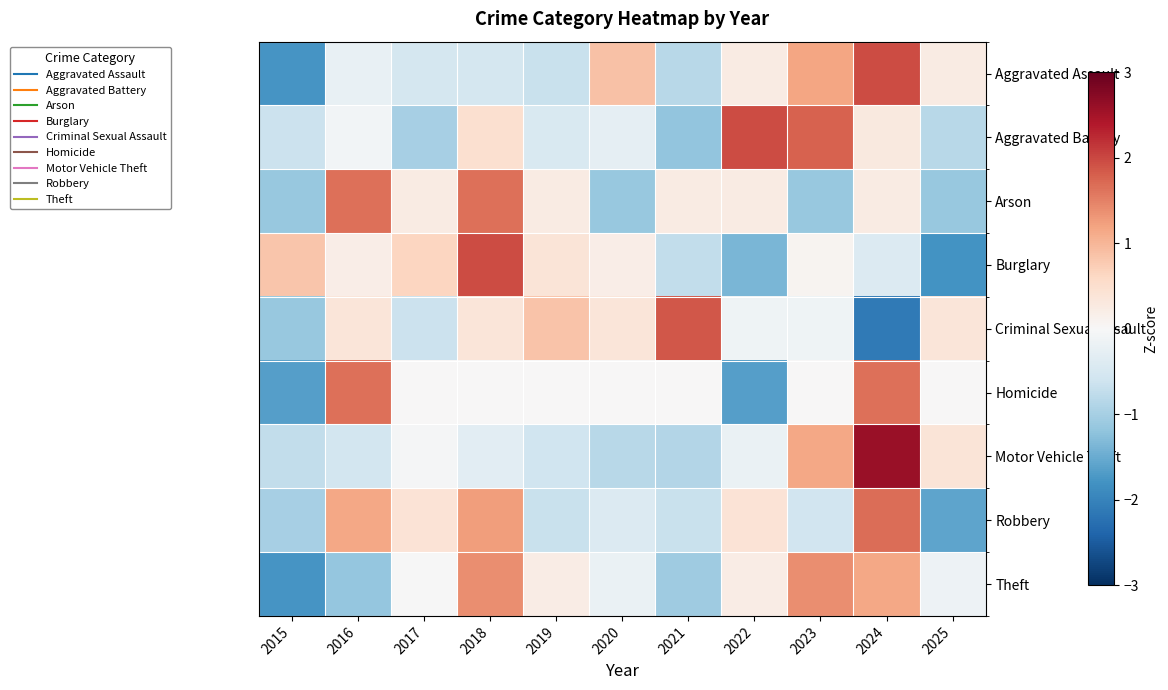

Reading left to right, list all the values displayed in this chart.

Aggravated Assault: 2015=-1.8	2016=-0.2	2017=-0.5	2018=-0.5	2019=-0.7	2020=0.9	2021=-0.8	2022=0.3	2023=1.2	2024=2.0	2025=0.3
Aggravated Battery: 2015=-0.6	2016=-0.1	2017=-1.0	2018=0.5	2019=-0.5	2020=-0.3	2021=-1.2	2022=1.9	2023=1.8	2024=0.3	2025=-0.8
Arson: 2015=-1.1	2016=1.7	2017=0.3	2018=1.7	2019=0.3	2020=-1.1	2021=0.3	2022=0.3	2023=-1.1	2024=0.3	2025=-1.1
Burglary: 2015=0.8	2016=0.2	2017=0.6	2018=2.0	2019=0.4	2020=0.2	2021=-0.7	2022=-1.4	2023=0.1	2024=-0.4	2025=-1.8
Criminal Sexual Assault: 2015=-1.1	2016=0.4	2017=-0.6	2018=0.4	2019=0.9	2020=0.4	2021=1.9	2022=-0.1	2023=-0.1	2024=-2.1	2025=0.4
Homicide: 2015=-1.7	2016=1.7	2017=0.0	2018=0.0	2019=0.0	2020=0.0	2021=0.0	2022=-1.7	2023=0.0	2024=1.7	2025=0.0
Motor Vehicle Theft: 2015=-0.7	2016=-0.5	2017=-0.0	2018=-0.3	2019=-0.6	2020=-0.8	2021=-0.9	2022=-0.2	2023=1.2	2024=2.6	2025=0.4
Robbery: 2015=-1.0	2016=1.2	2017=0.4	2018=1.3	2019=-0.7	2020=-0.4	2021=-0.7	2022=0.4	2023=-0.6	2024=1.7	2025=-1.6
Theft: 2015=-1.8	2016=-1.2	2017=-0.0	2018=1.4	2019=0.2	2020=-0.2	2021=-1.1	2022=0.2	2023=1.4	2024=1.2	2025=-0.1